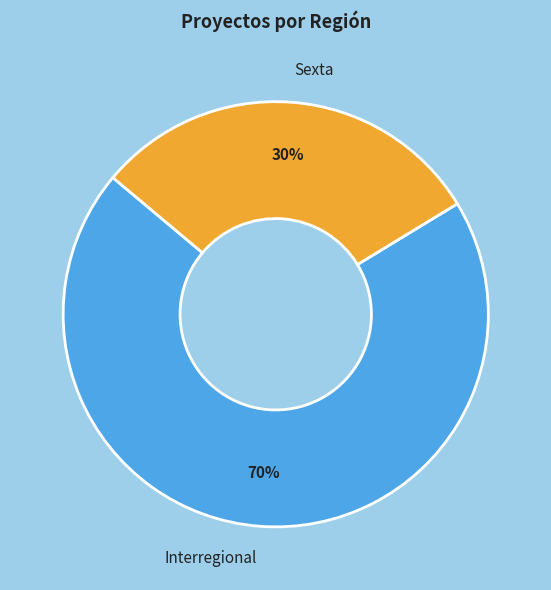

What is the smallest slice in the pie chart?

Sexta